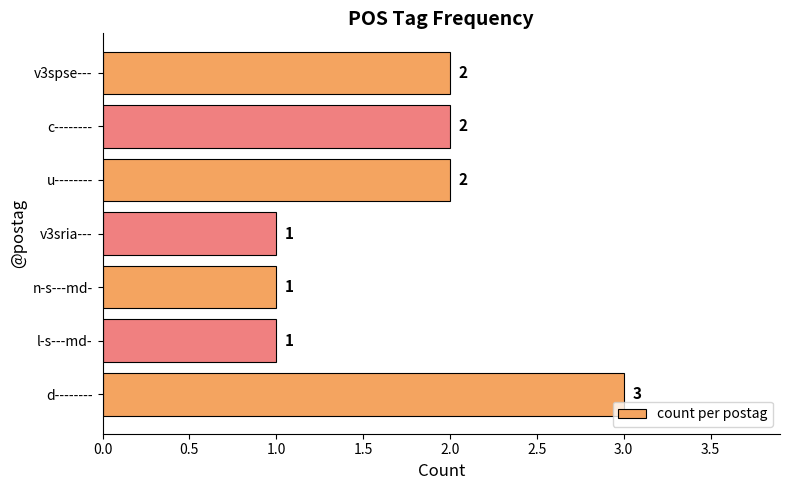

Which label corresponds to the largest value in the chart?

d--------